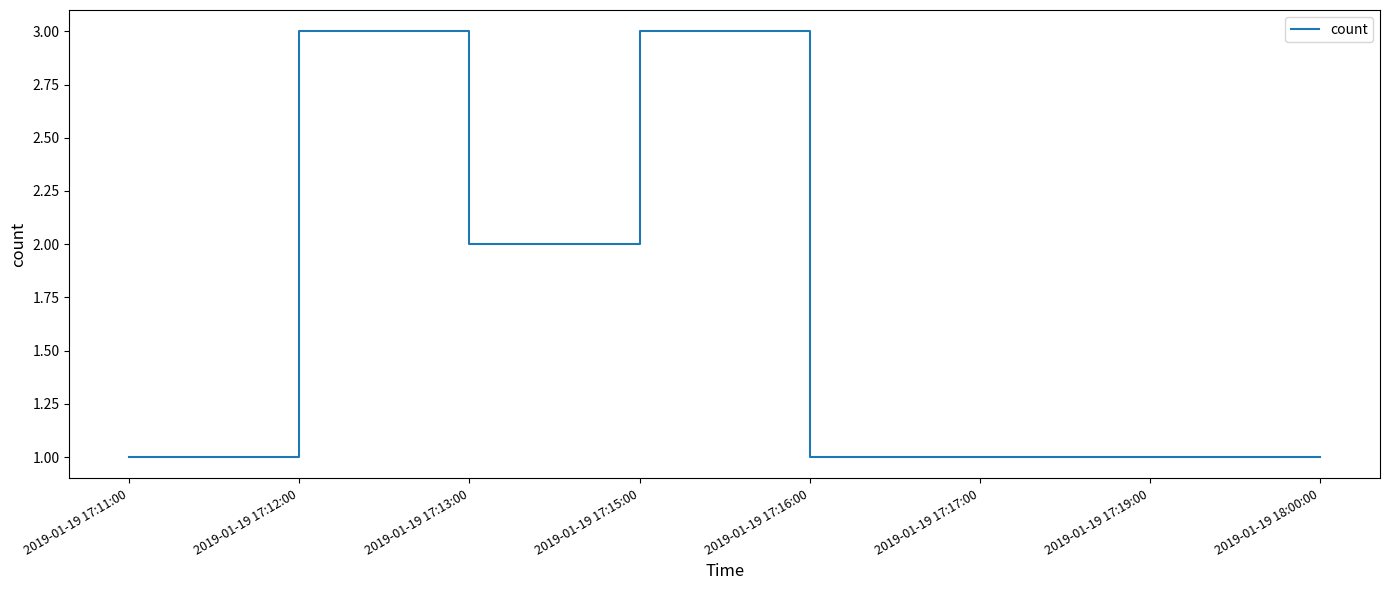

Which has a higher value, 2019-01-19 17:12:00 or 2019-01-19 17:11:00?

2019-01-19 17:12:00